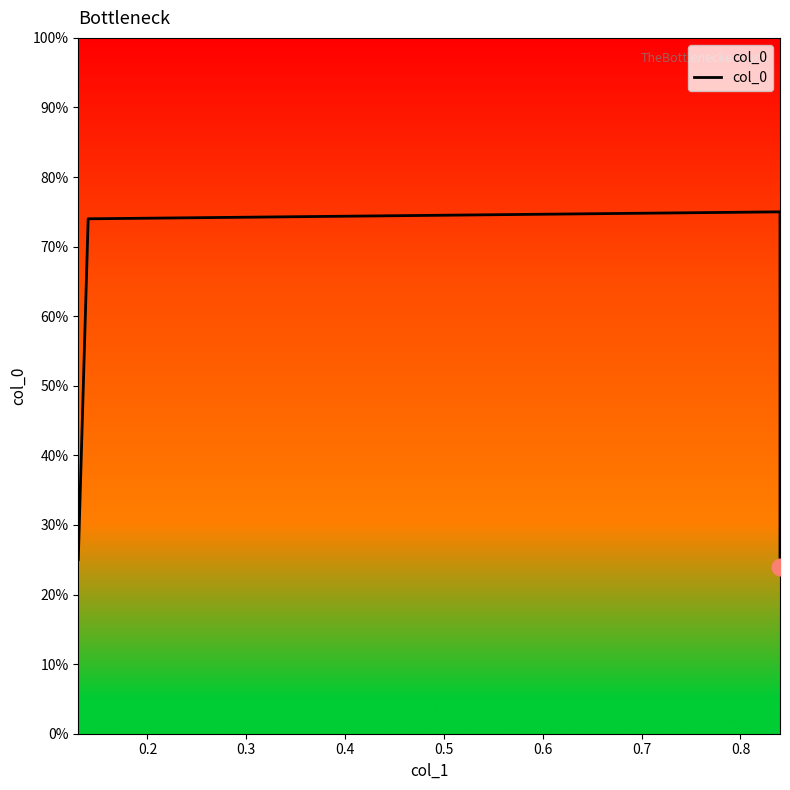

What is the difference between the second highest and minimum values?

0.5